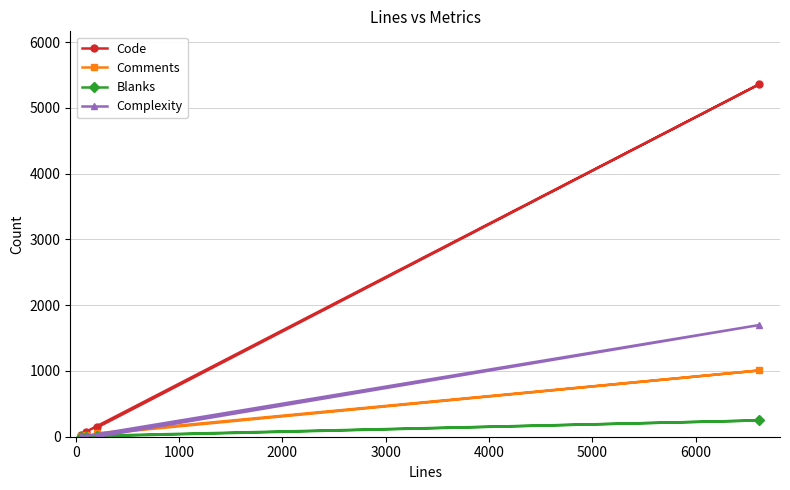

True or false: Comments and Code cross at least once.

False